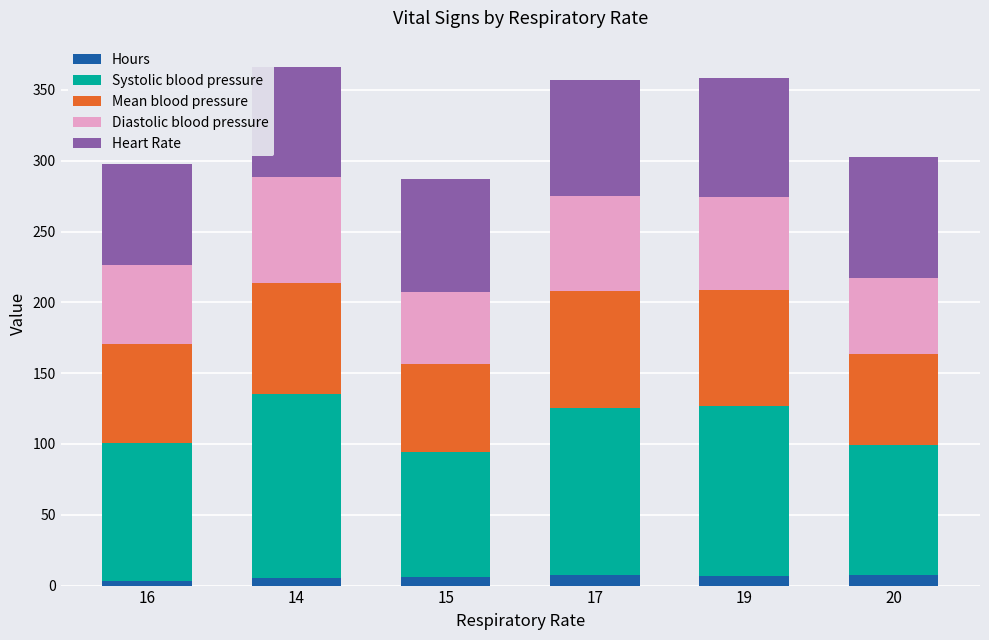

The Hours series shows 5.5 at 14. True or false?

True